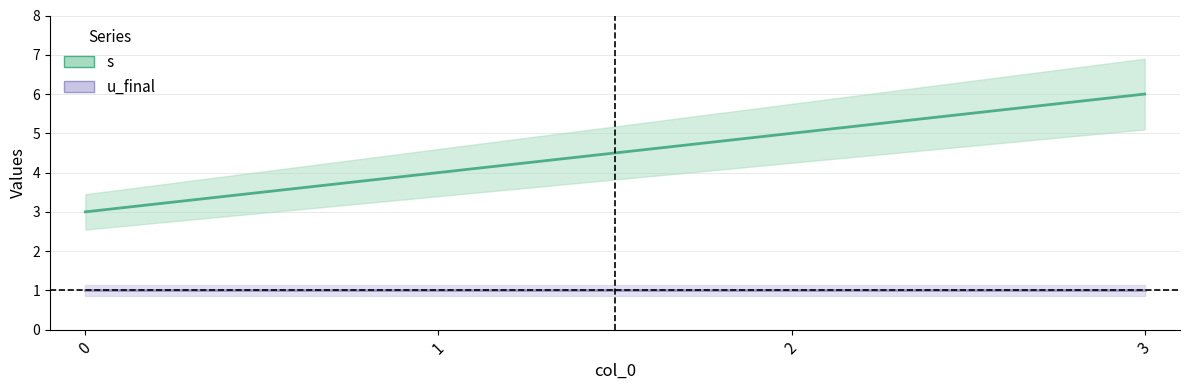

At how many categories does at least one series exceed 4?

2